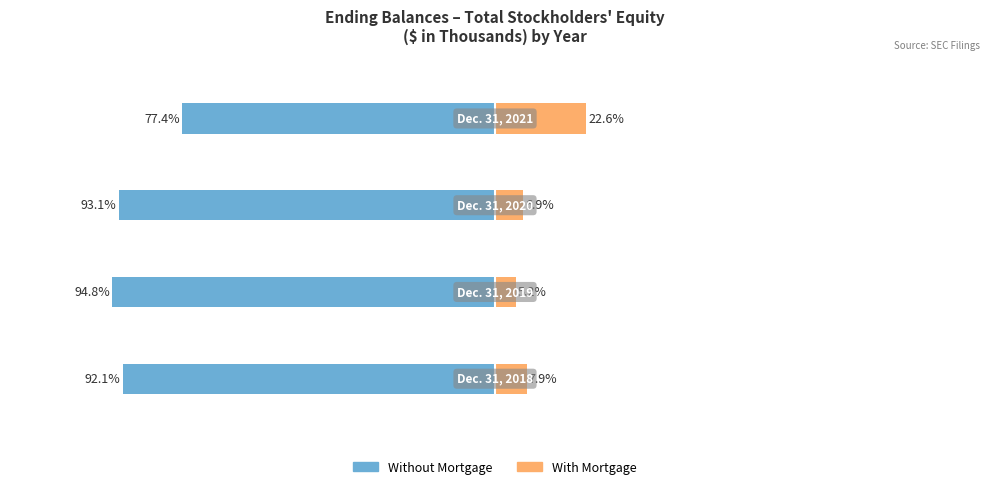

Which series has the widest spread of values?

With Mortgage